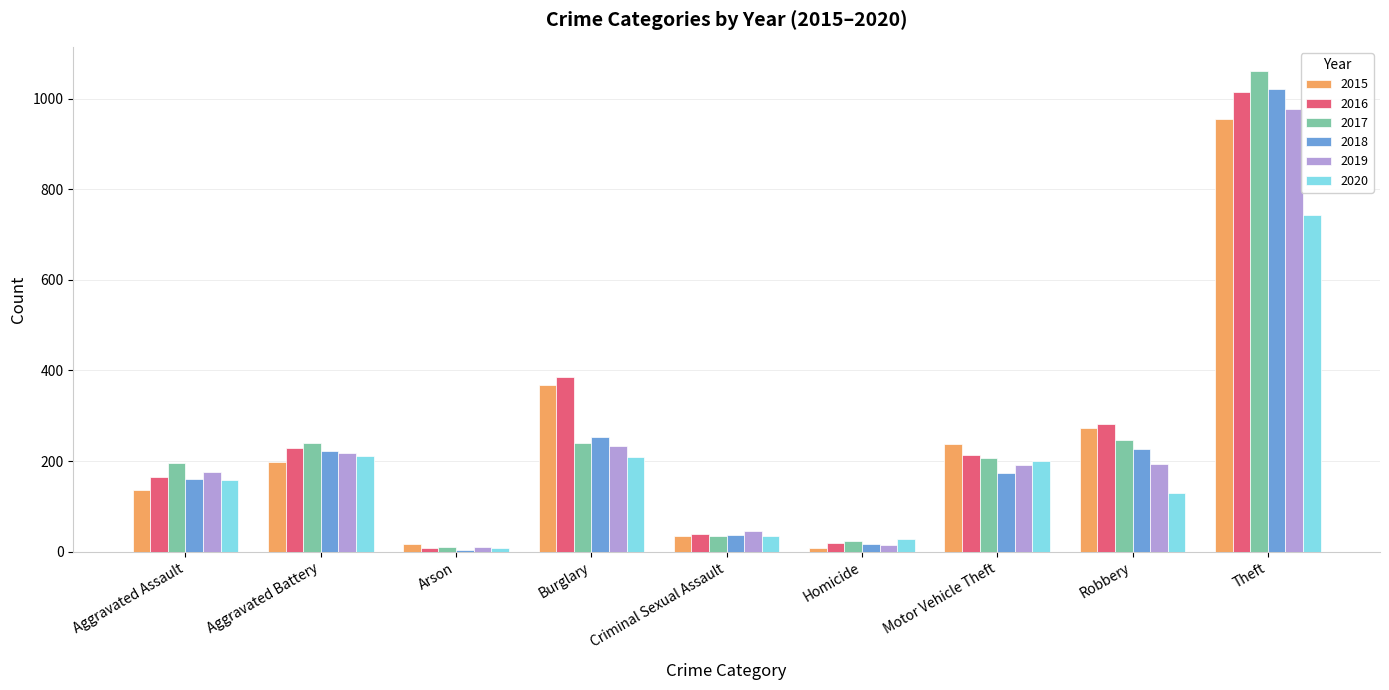

What value does the 2016 series have at Burglary?

385